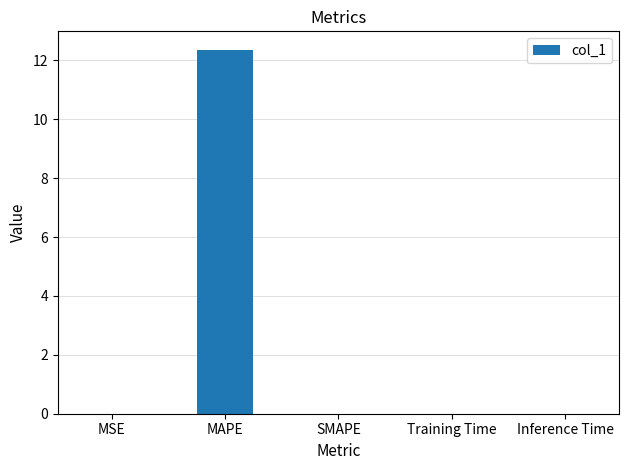

What is the greatest value displayed?

12.4